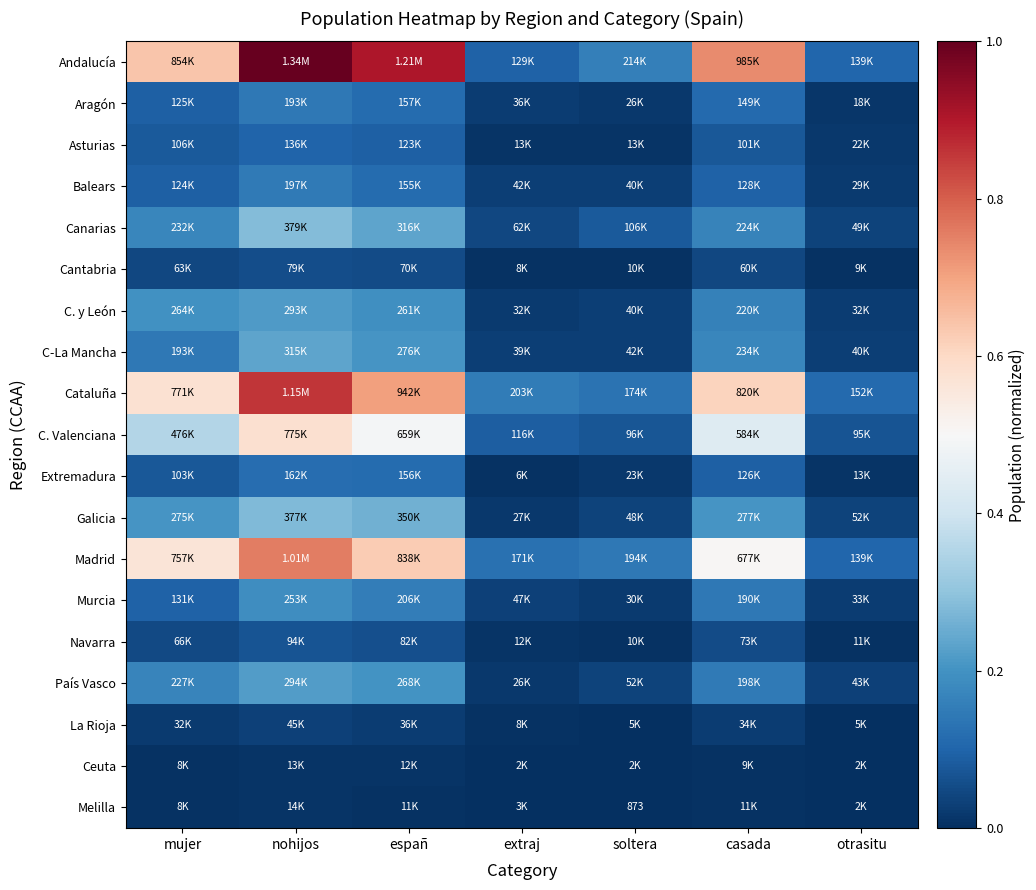

At which category is the sum across all series the highest?

nohijos